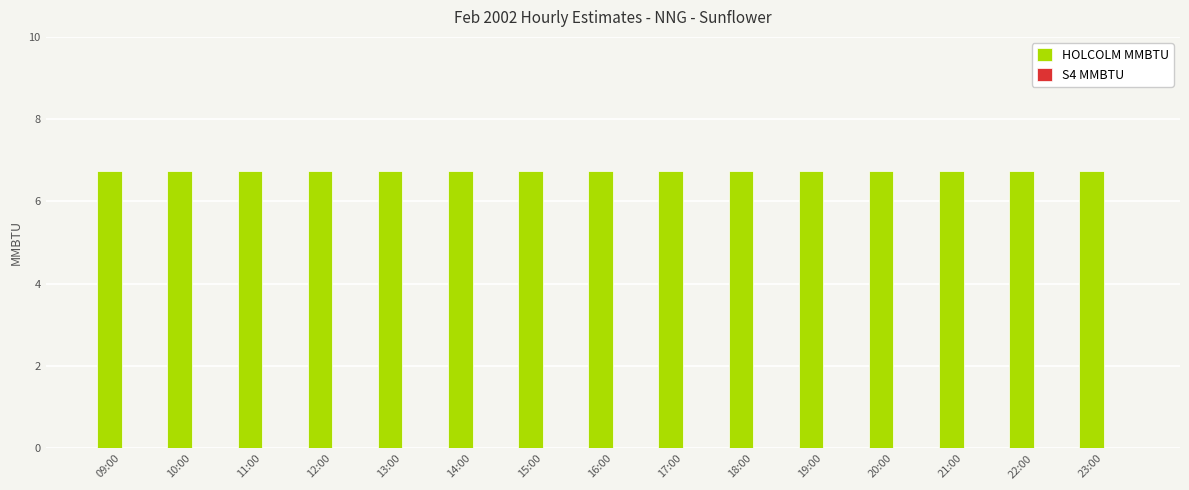

What is the label of the 11th bar from the right?

13:00